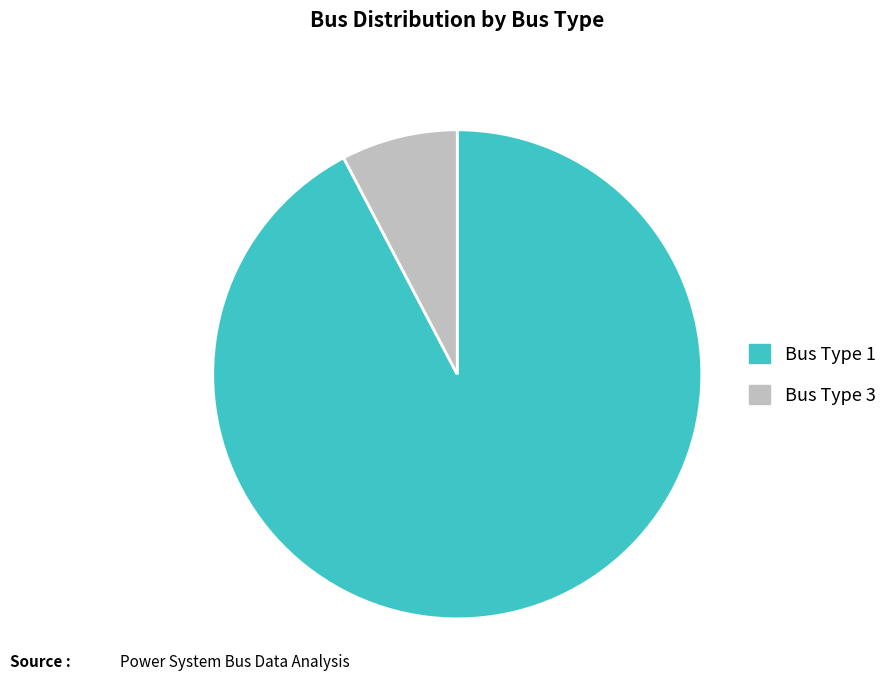

What is the smallest slice in the pie chart?

Bus Type 3